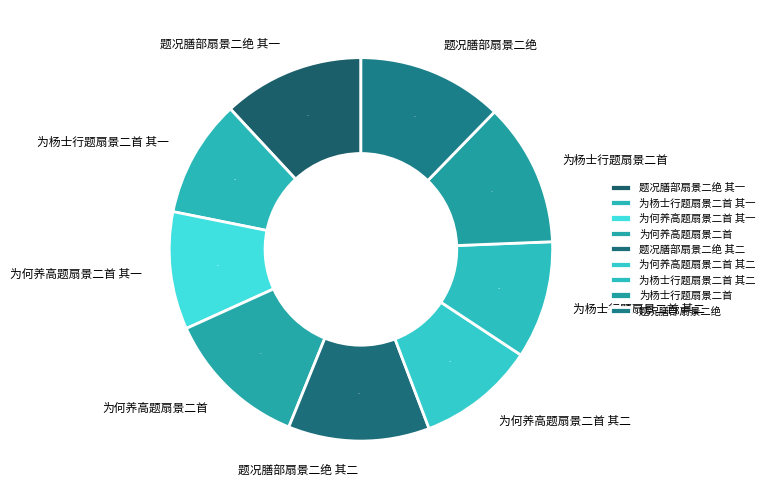

To the nearest percent, what portion does 为何养高题扇景二首 其一 represent?

10%